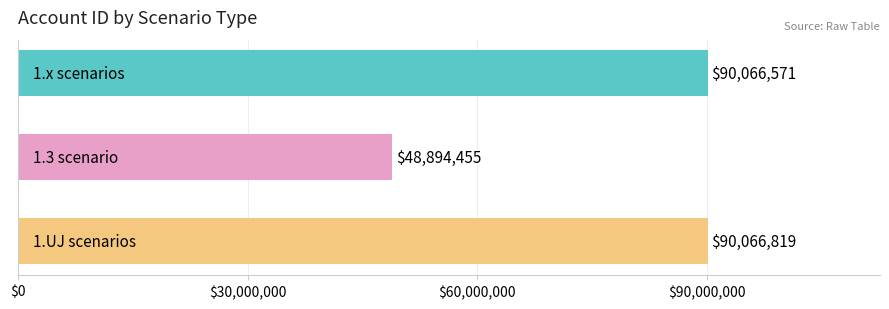

What is the difference between the maximum and minimum values?

41172364